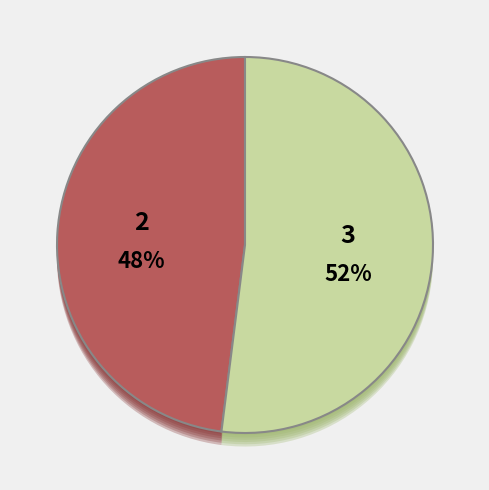

True or false: 3 accounts for 52% of the total.

True